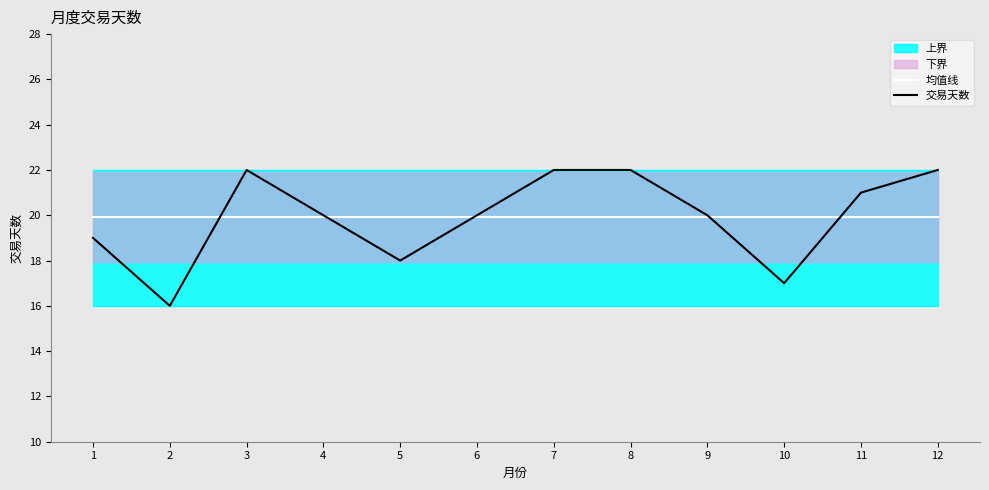

The 交易天数 series shows 26.6 at 4. True or false?

False